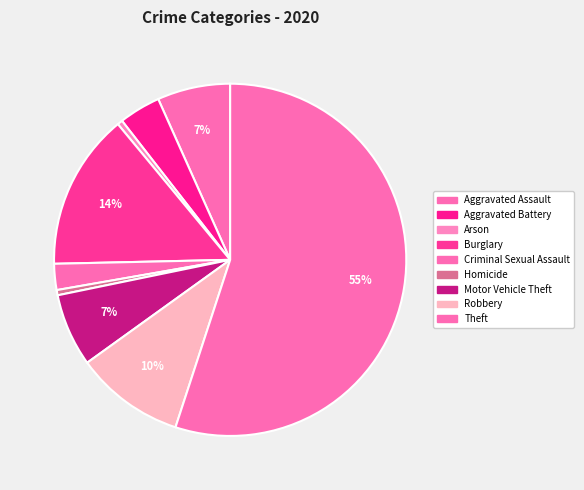

True or false: Burglary accounts for 14% of the total.

True